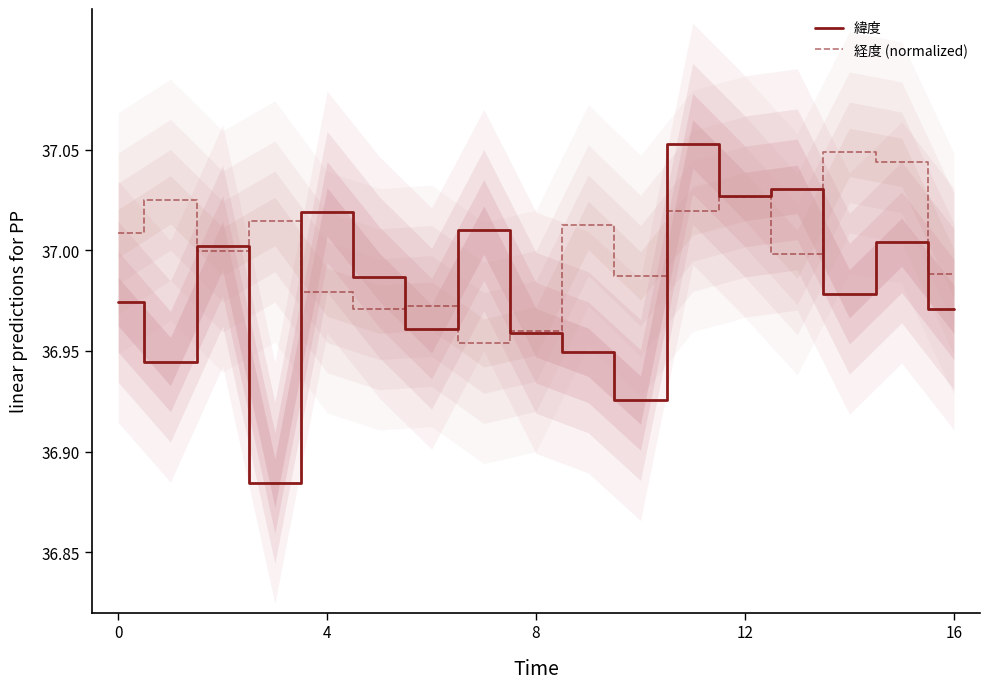

Rank the series by their maximum value, from lowest to highest.

経度 (normalized), 緯度